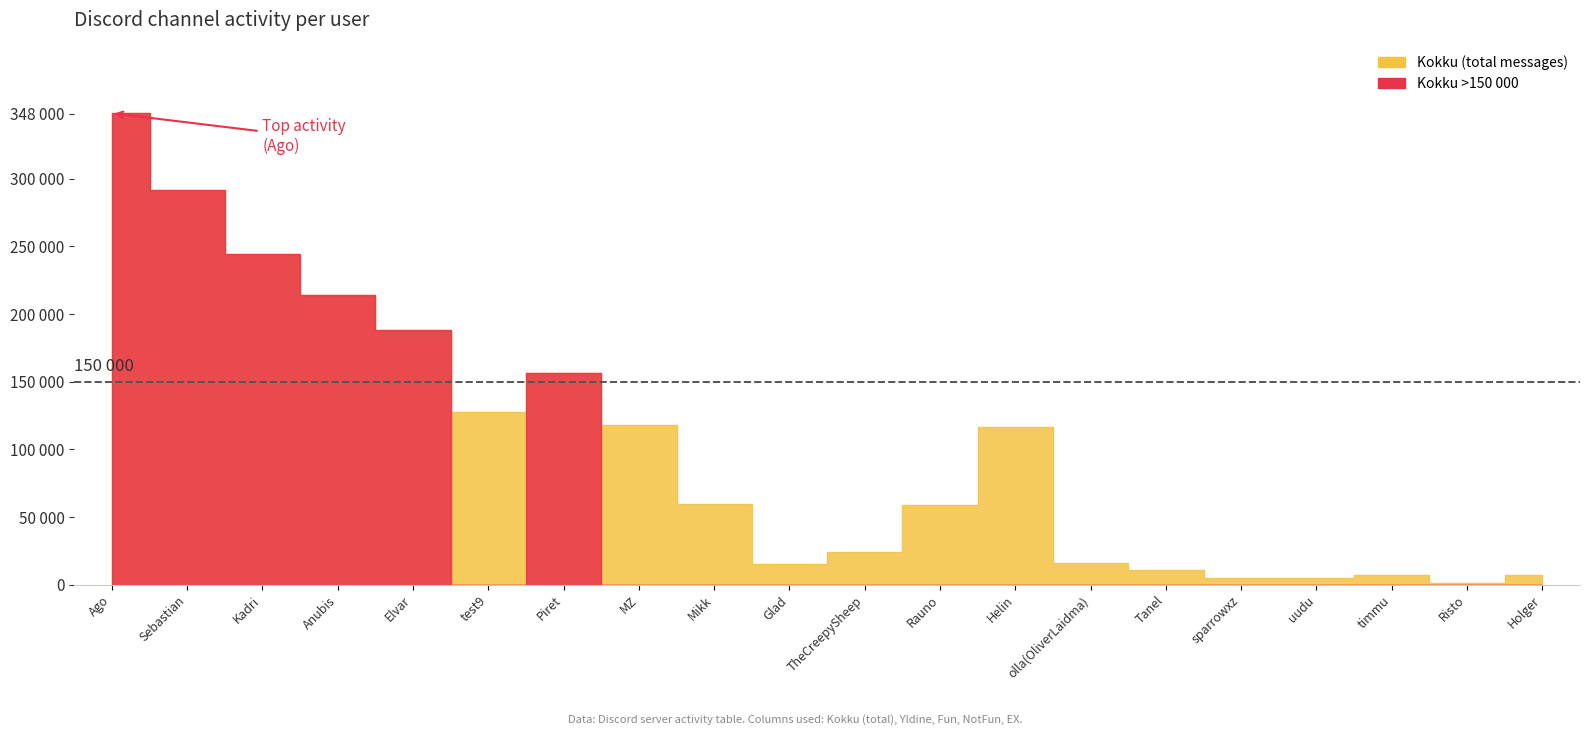

What is the label of the 17th point from the left?

uudu